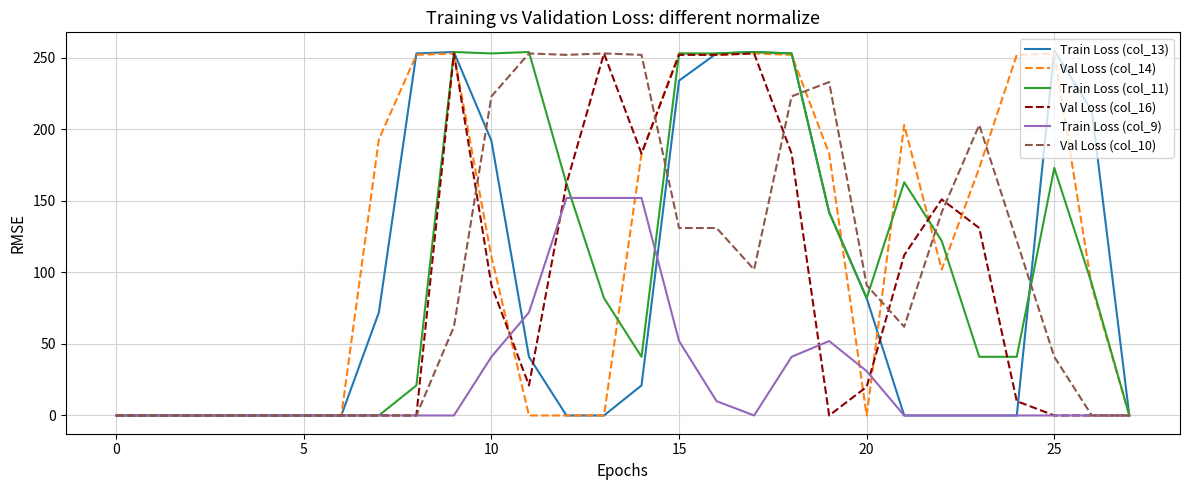

What is the sum of all Val Loss (col_14) values?

3258